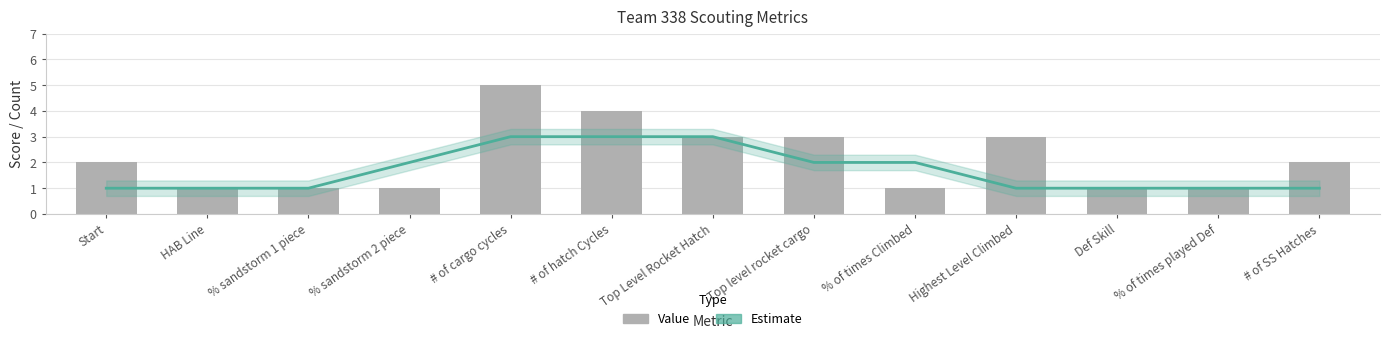

What is the value of the Estimate bar at the 3rd from the left?

1